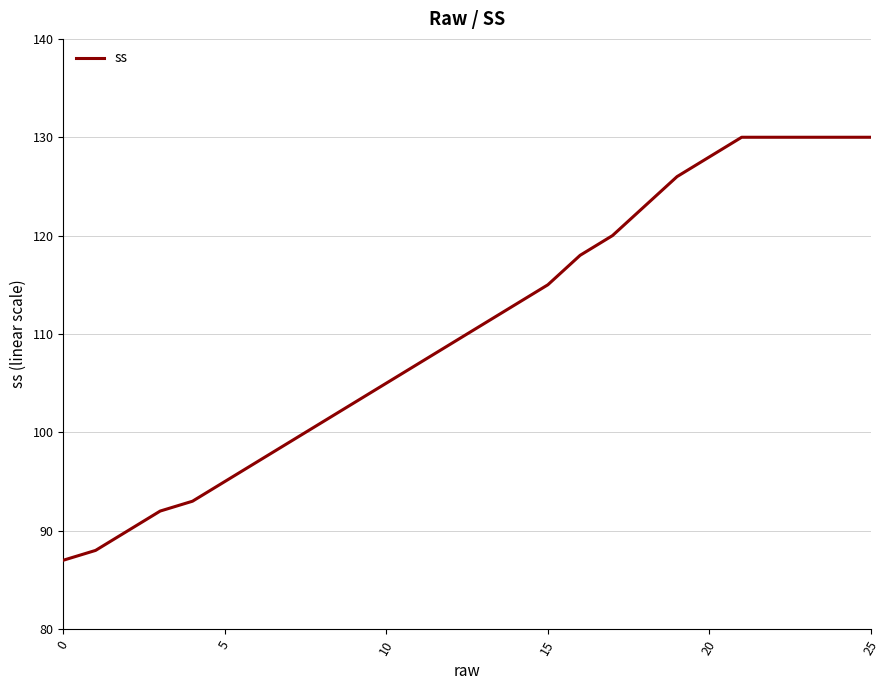

What is the greatest value displayed?

130